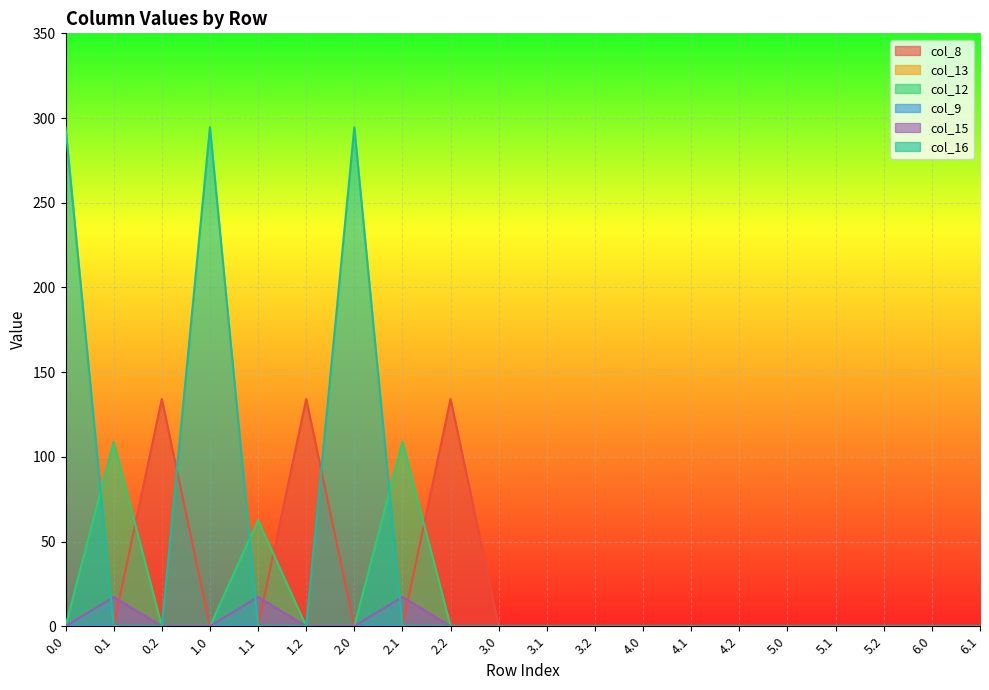

Which category has the lowest value in the col_16 series?

0.1